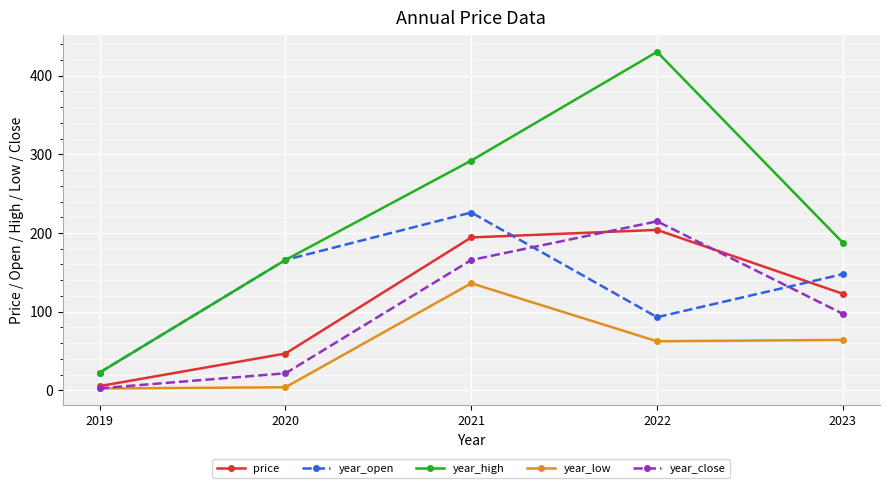

What is the sum of all year_open values?

655.0